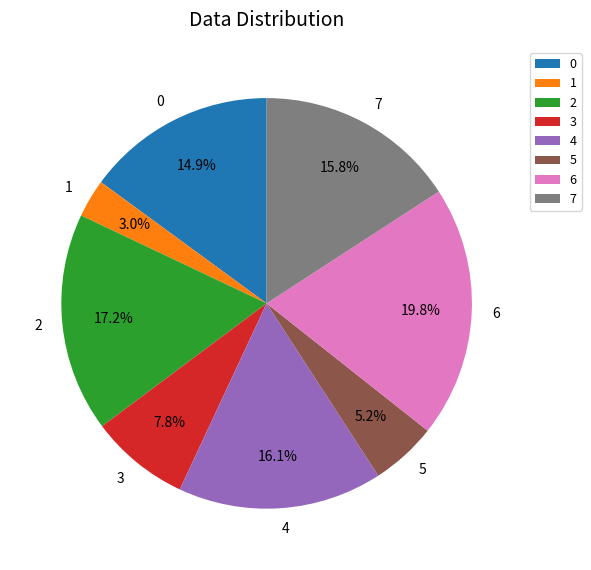

What portion of the pie excludes 6?

80.2%